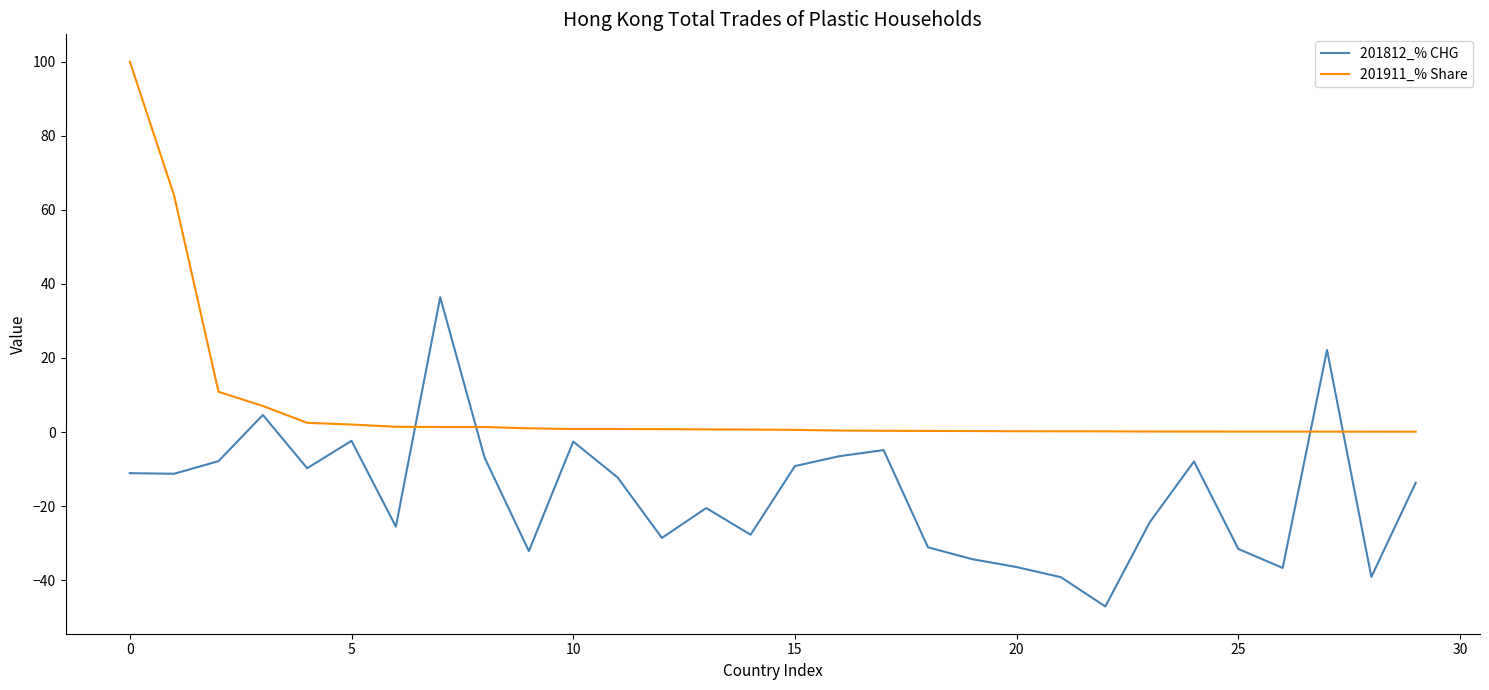

What is the difference between the maximum and minimum values in the 201911_% Share series?

99.9